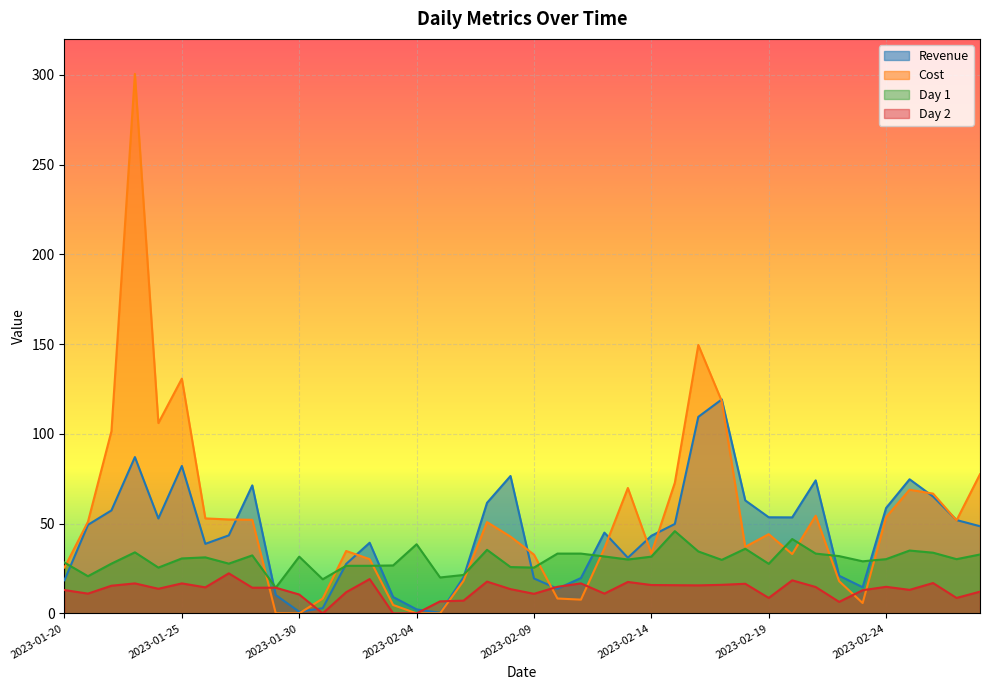

True or false: Day 2 and Cost intersect in this chart.

True